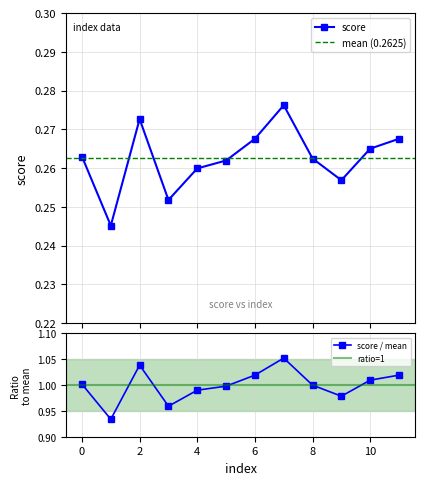

Read the value at 4.

0.3